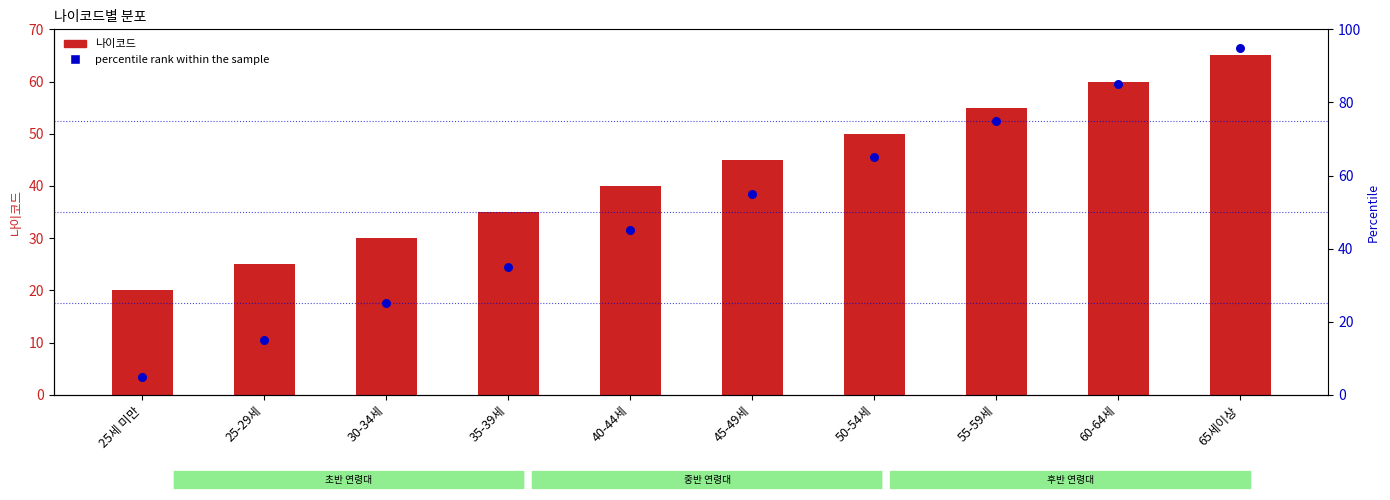

Which series has the largest total across all categories?

percentile rank within the sample